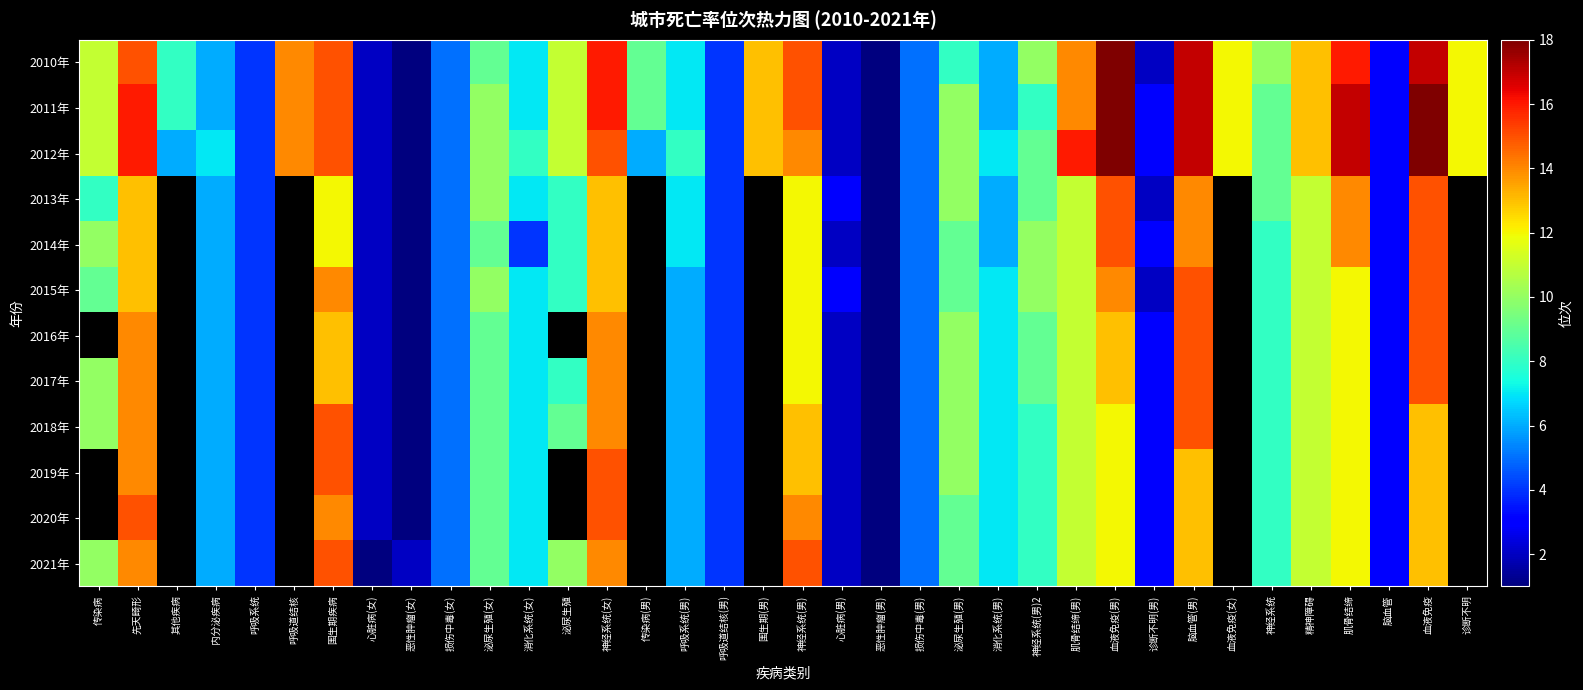

Rank the series at 呼吸道结核 from highest to lowest value.

2010年, 2011年, 2012年, 2013年, 2014年, 2015年, 2016年, 2017年, 2018年, 2019年, 2020年, 2021年